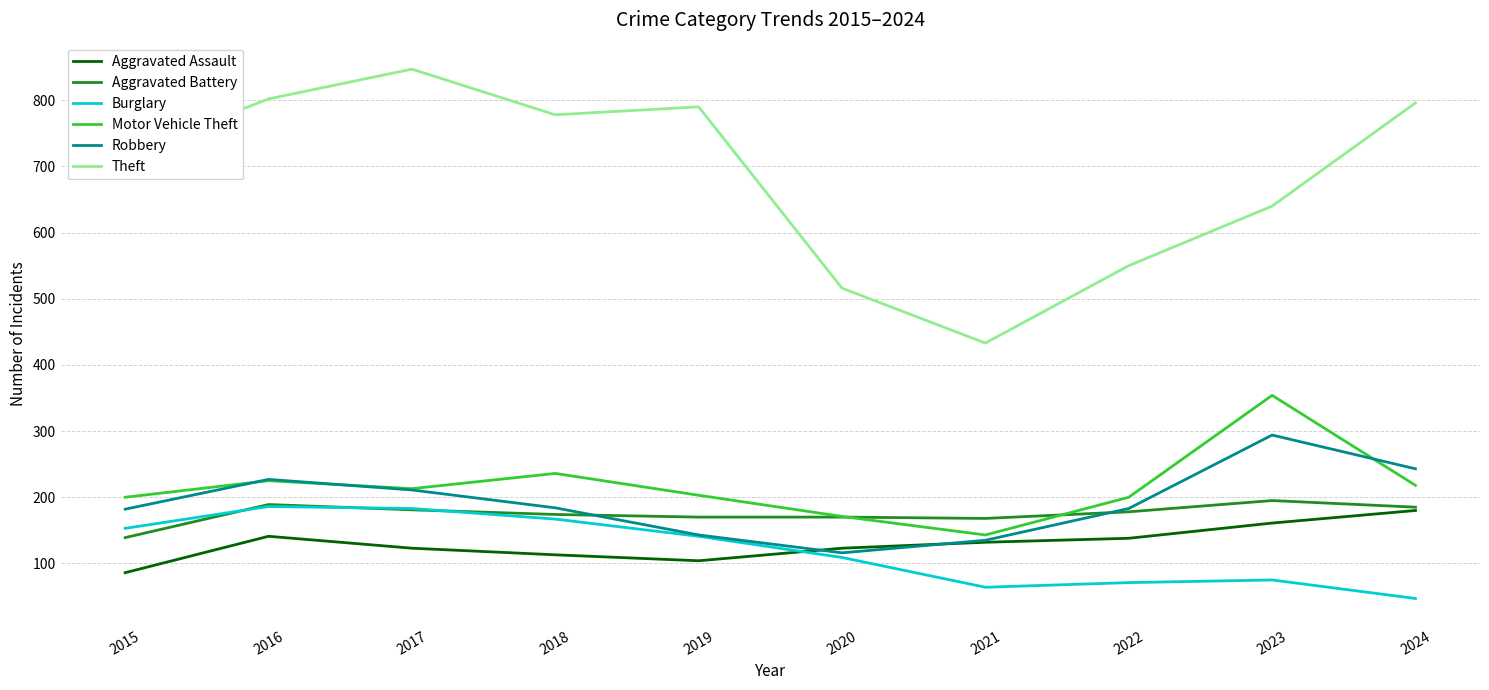

Which series has the largest range (max minus min)?

Theft